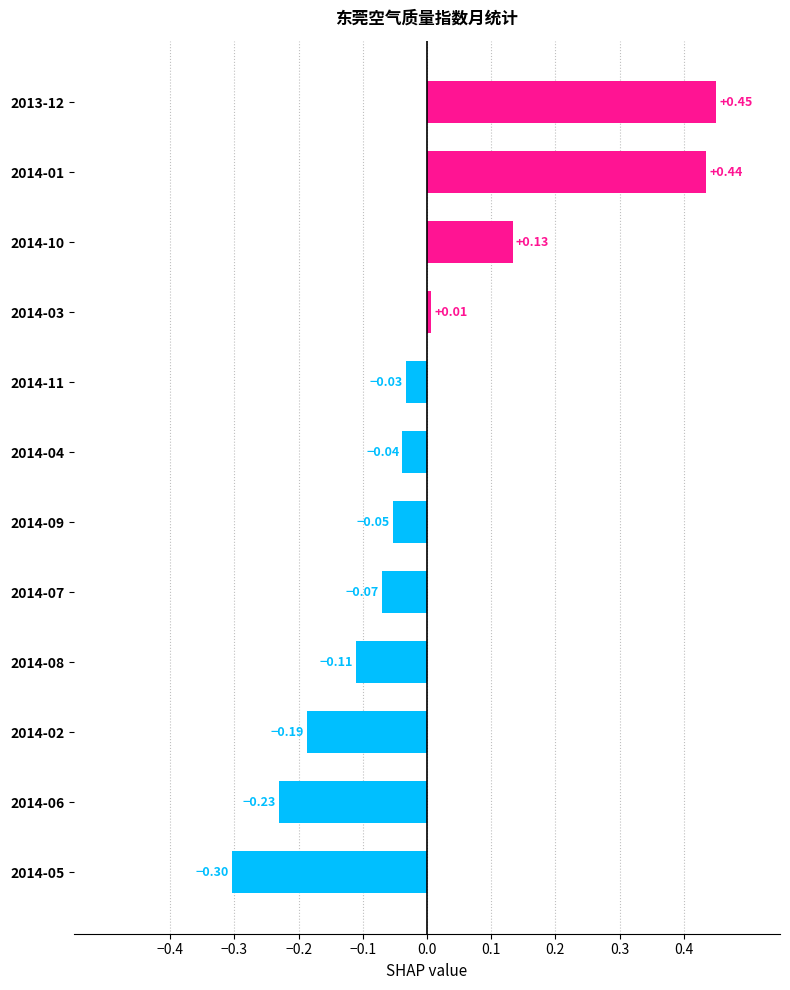

List the labels in order of value, smallest first.

2014-05, 2014-06, 2014-02, 2014-08, 2014-07, 2014-09, 2014-04, 2014-11, 2014-03, 2014-10, 2014-01, 2013-12